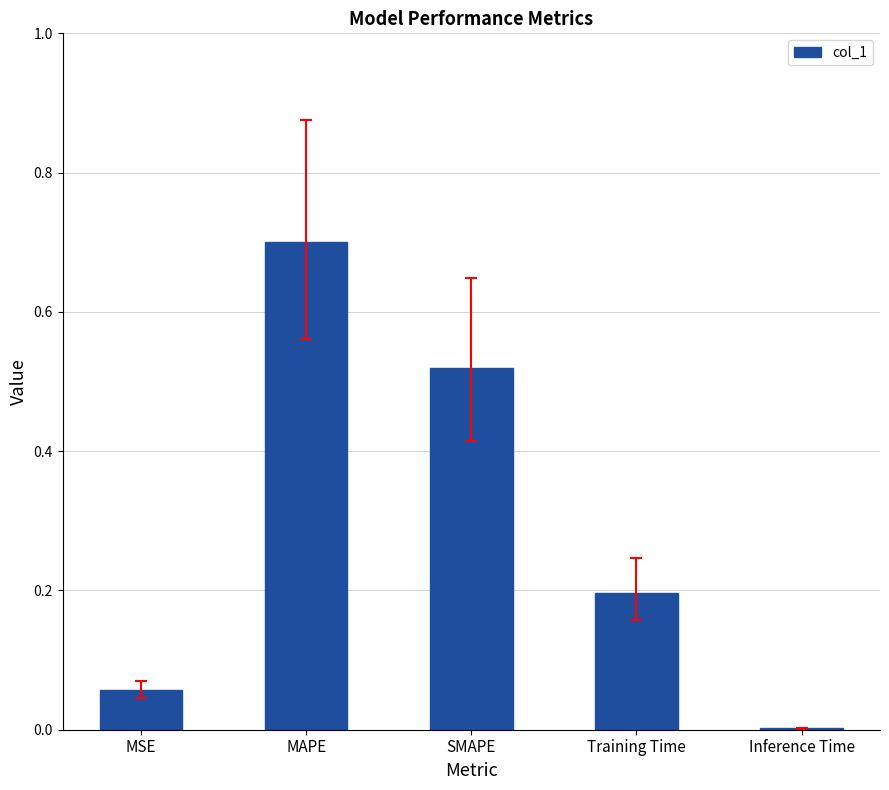

At which label is the value closest to 0?

Inference Time